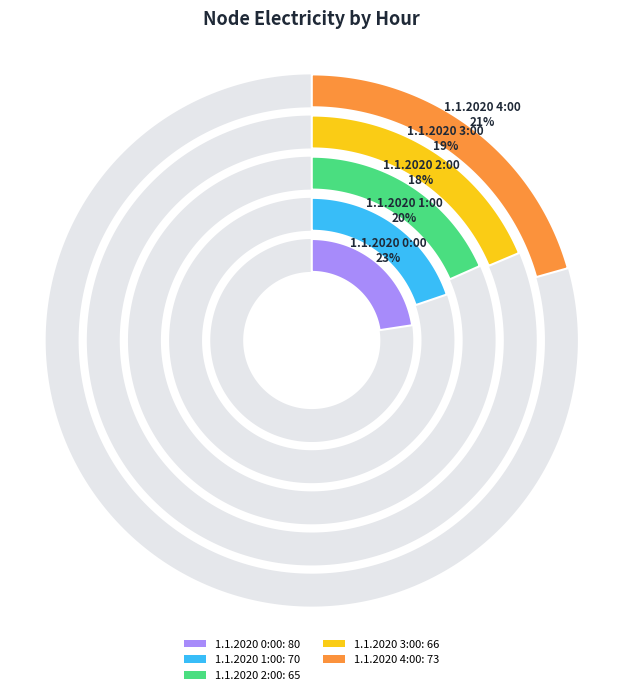

Does any single category account for the majority?

No